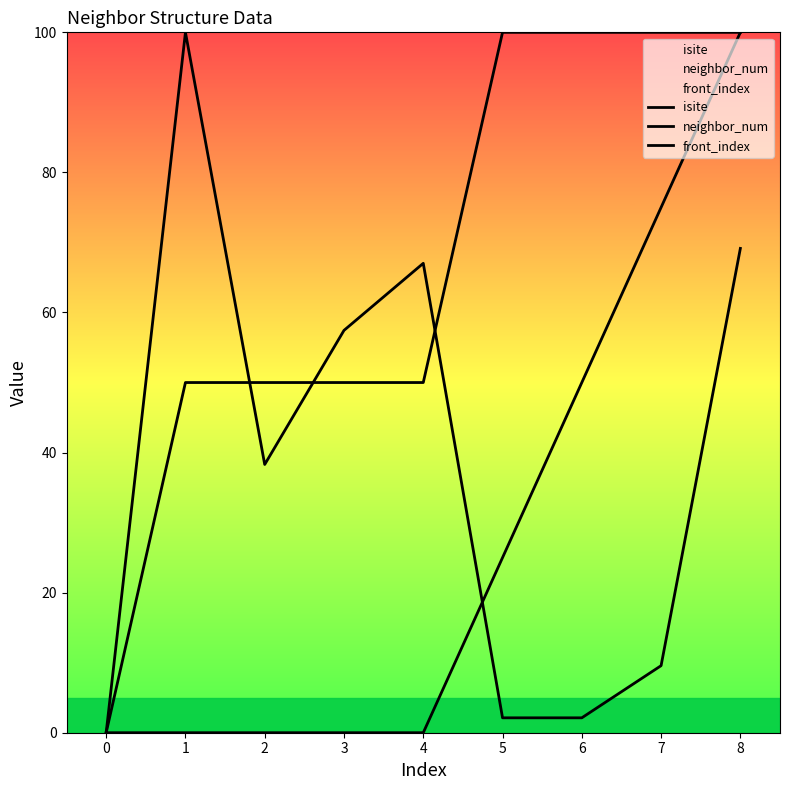

True or false: neighbor_num and front_index intersect in this chart.

False